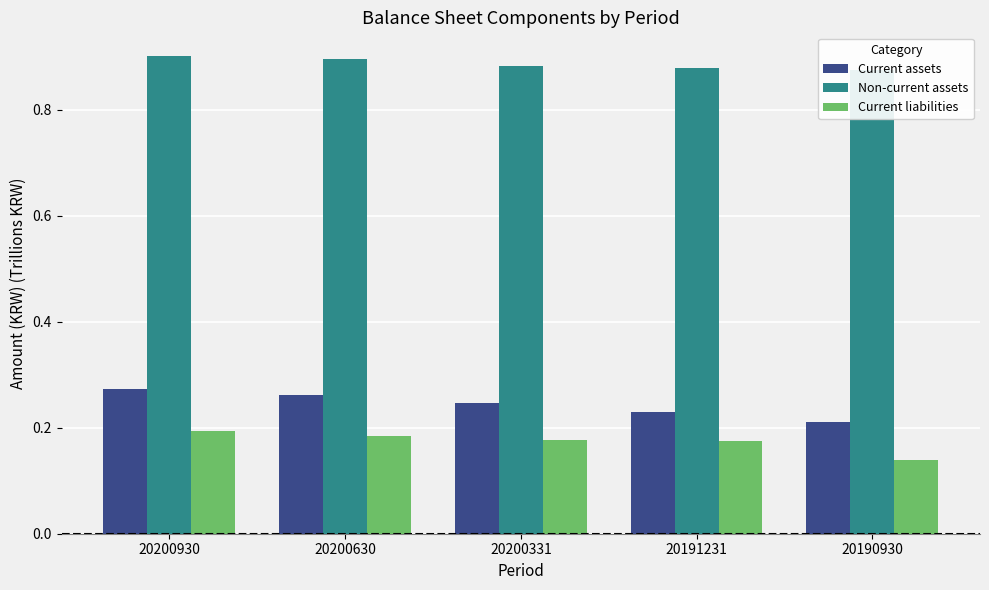

The Current liabilities series shows 0.3 at 20200930. True or false?

False